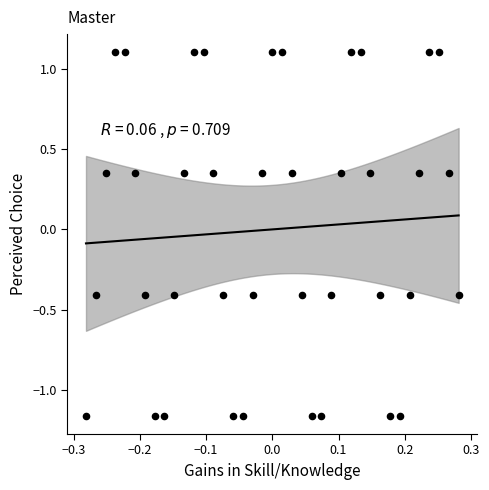

What is the range of Y values (max minus min)?

2.3